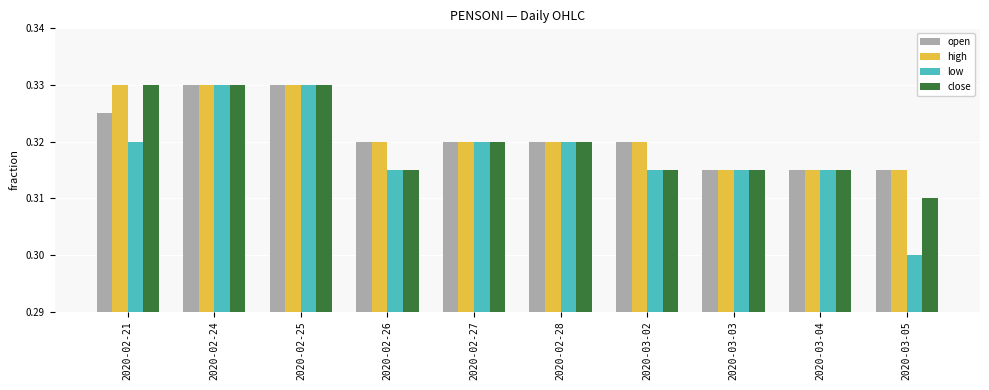

How many low values are between 0 and 1?

10